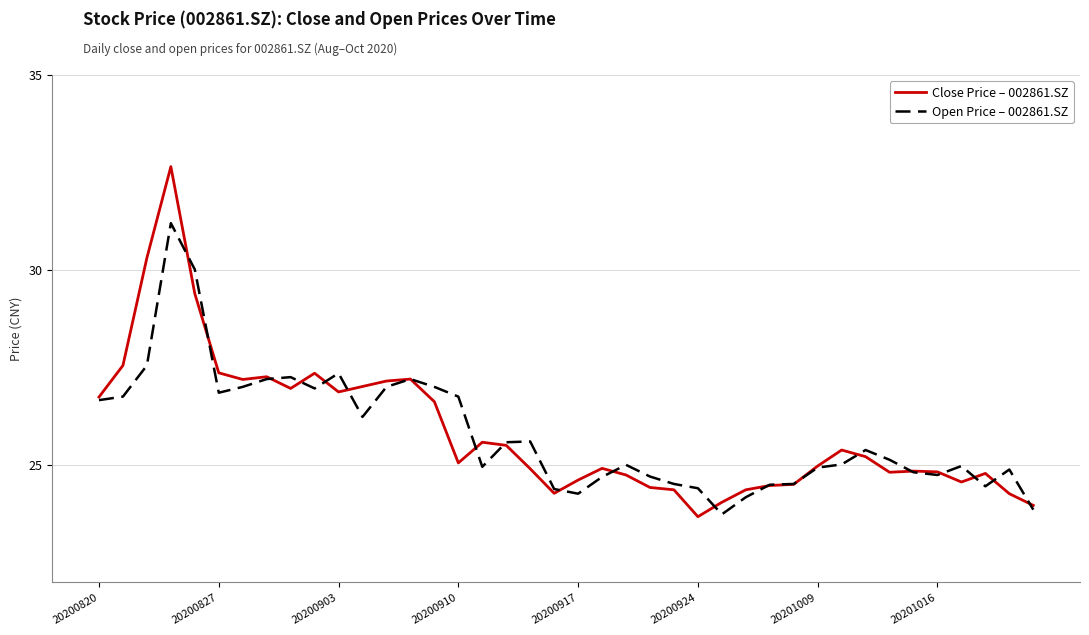

What is the smallest value displayed?

23.7